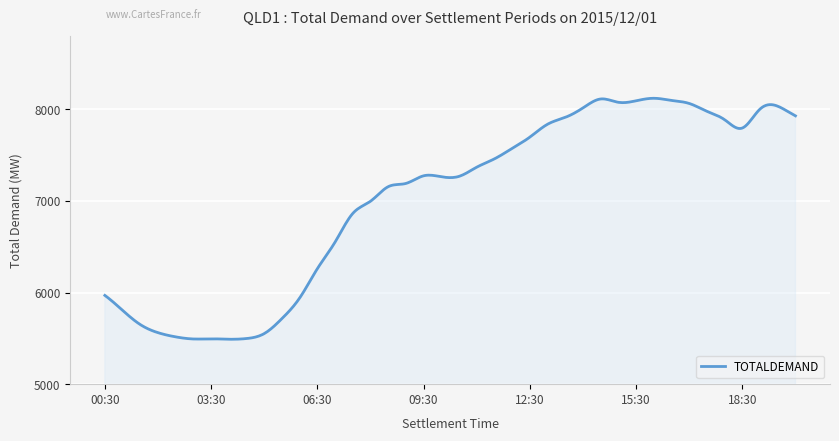

What is the difference between the maximum and minimum values?

2629.4